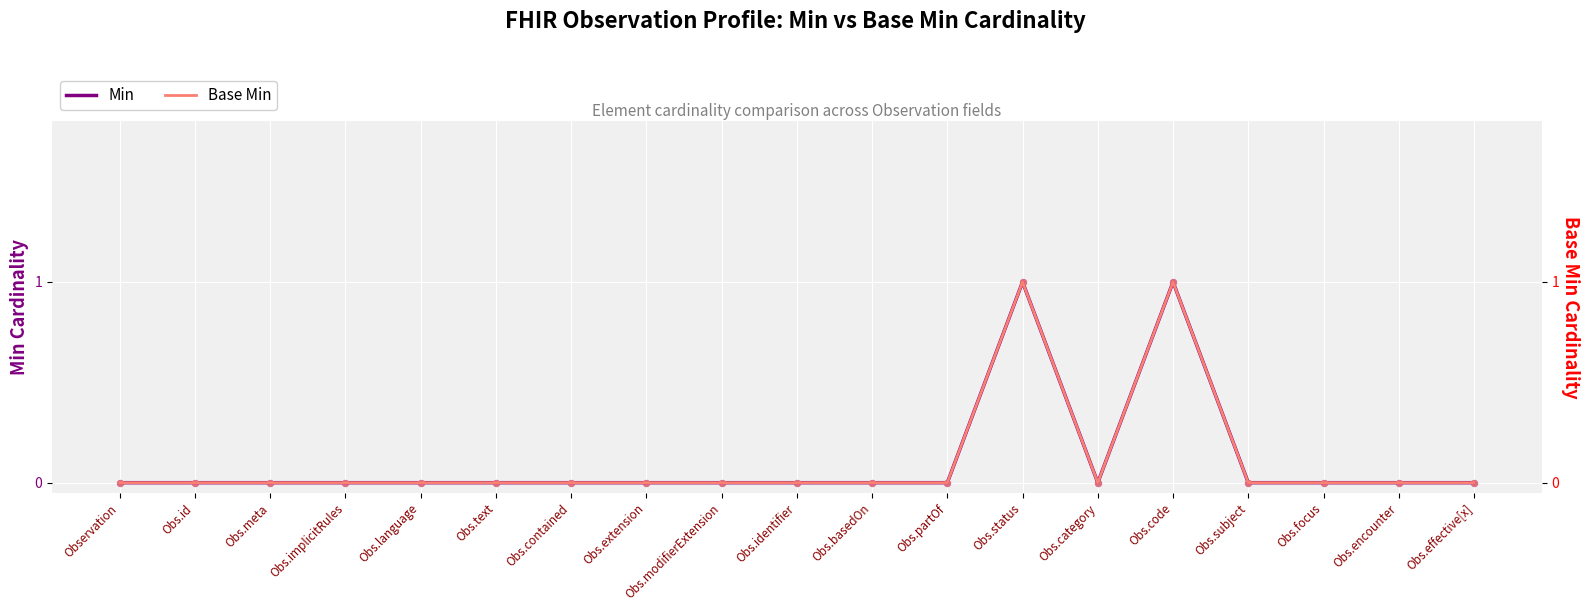

Which series contains the highest Y value?

Min